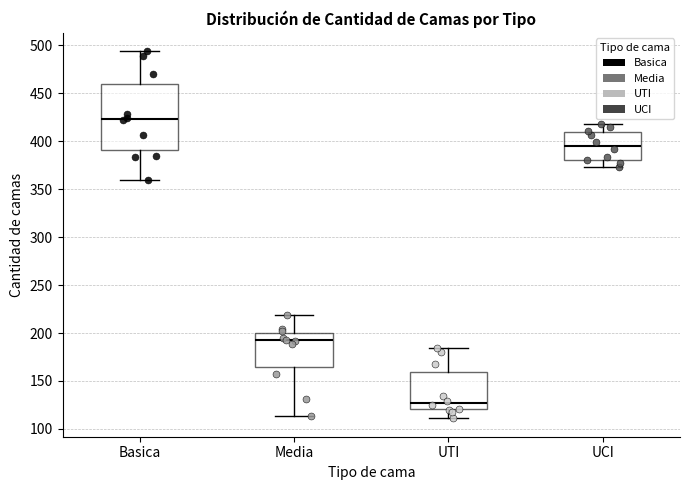

Reading left to right, transcribe this box plot: for each box, give where its median line is, the range the box spans, and where its two whiskers end, as read against the y-axis. The values are not printed on the chart, so give them approximately, as read against the axis.

Basica: median 425, box 390 to 460, whiskers 360 to 495
Media: median 195, box 165 to 200, whiskers 115 to 220
UTI: median 125, box 120 to 160, whiskers 110 to 185
UCI: median 395, box 380 to 410, whiskers 375 to 420